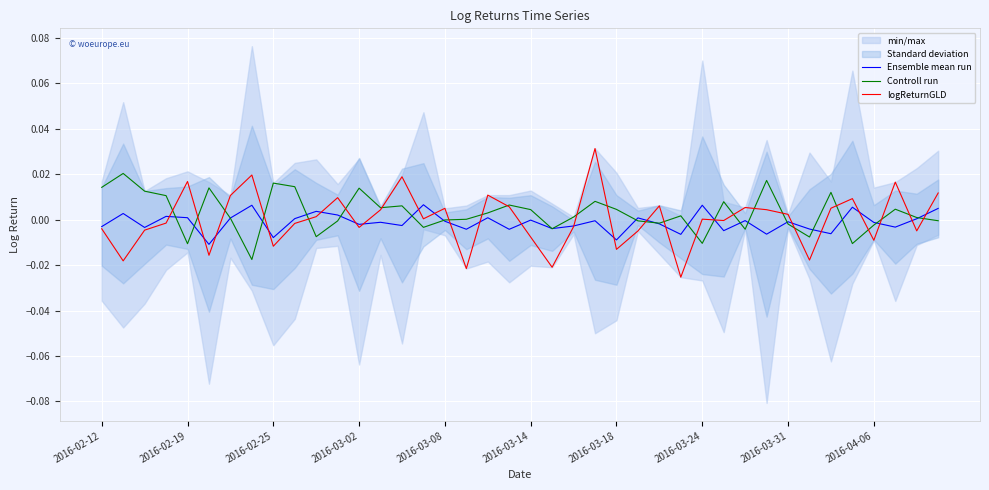

Between 2016-03-02 and 2016-04-06, which series saw the biggest shift?

Controll run